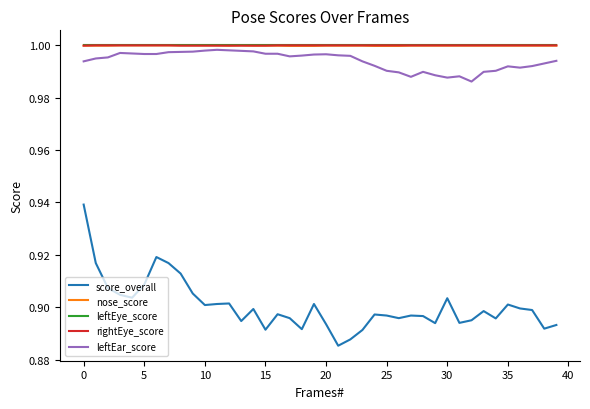

True or false: nose_score and score_overall cross at least once.

False